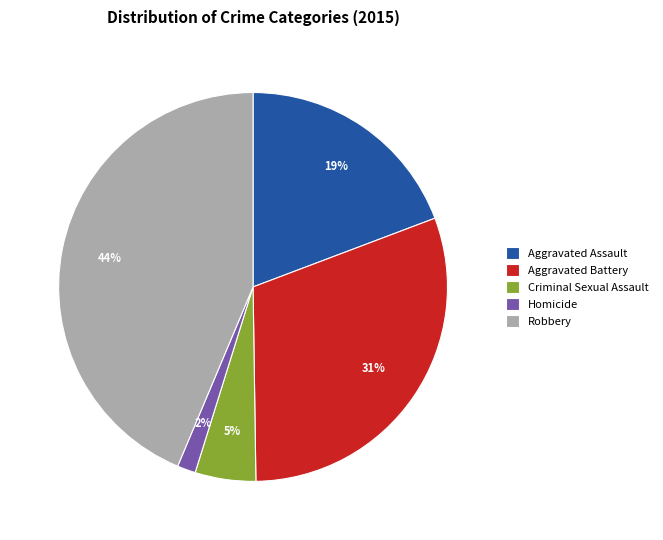

What is the smallest slice in the pie chart?

Homicide